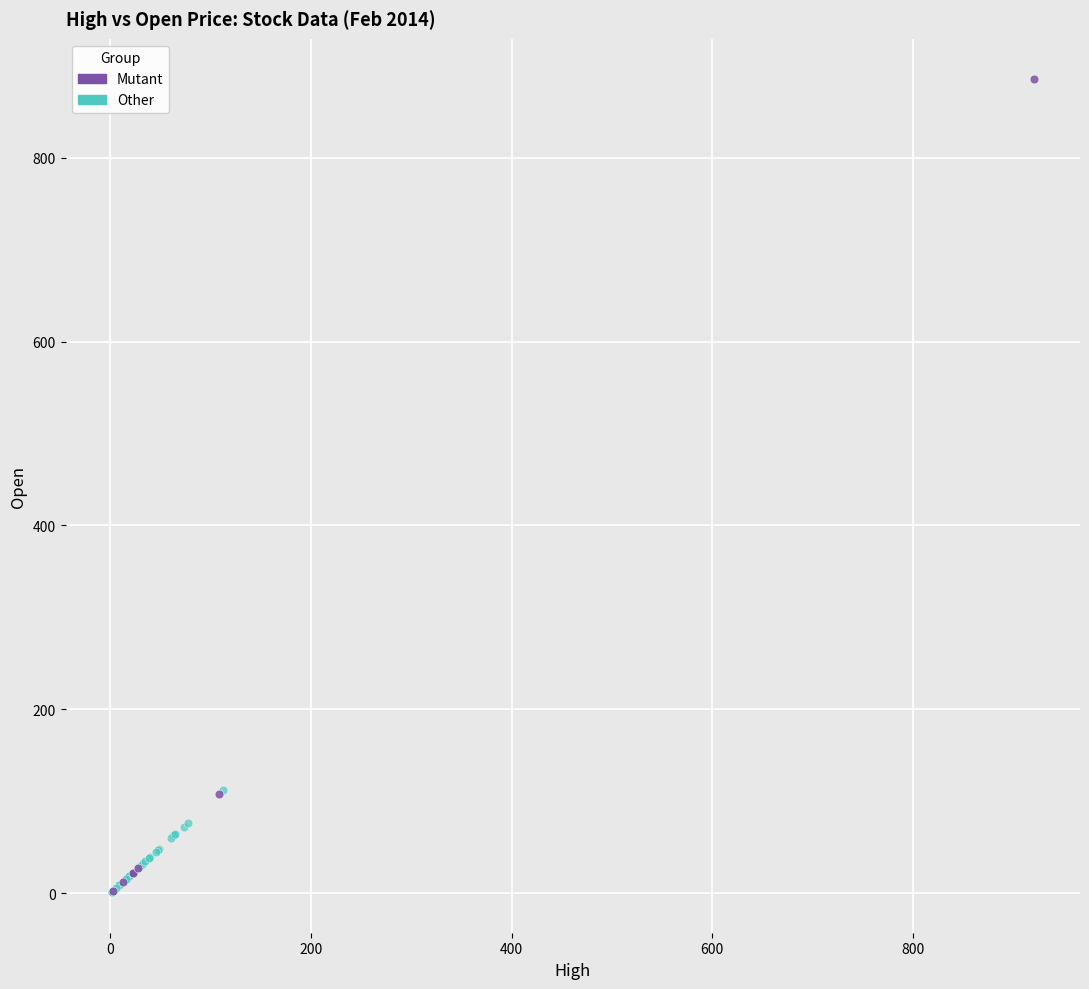

Which series reaches the maximum Y coordinate?

Mutant